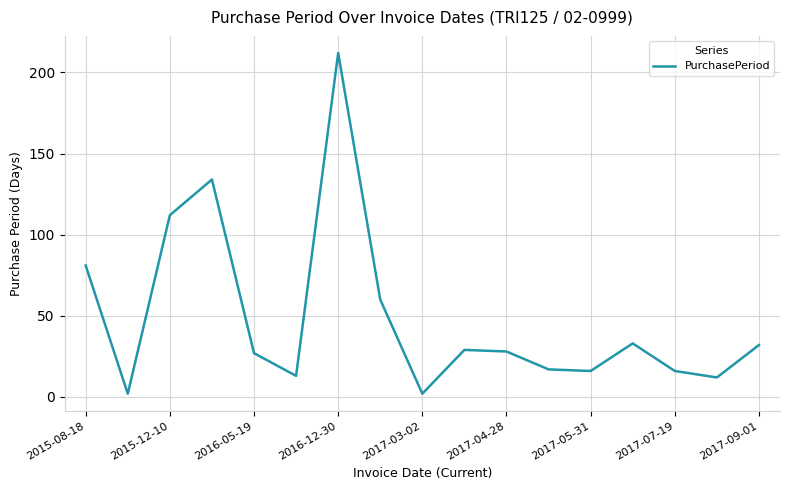

What is the difference between the maximum and minimum values?

210